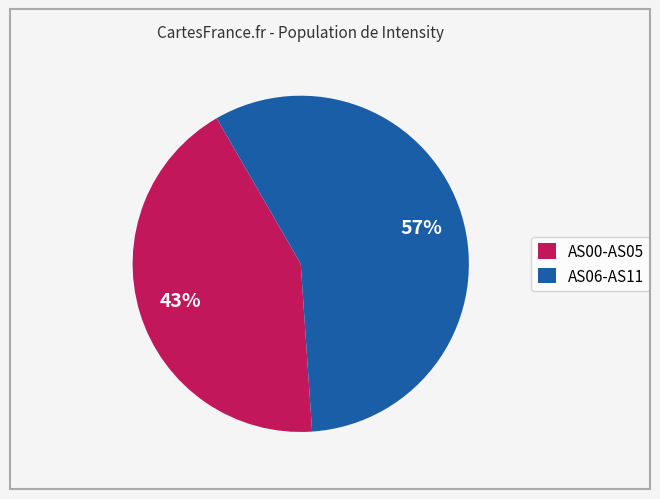

Which category has the biggest portion of the pie?

AS06-AS11